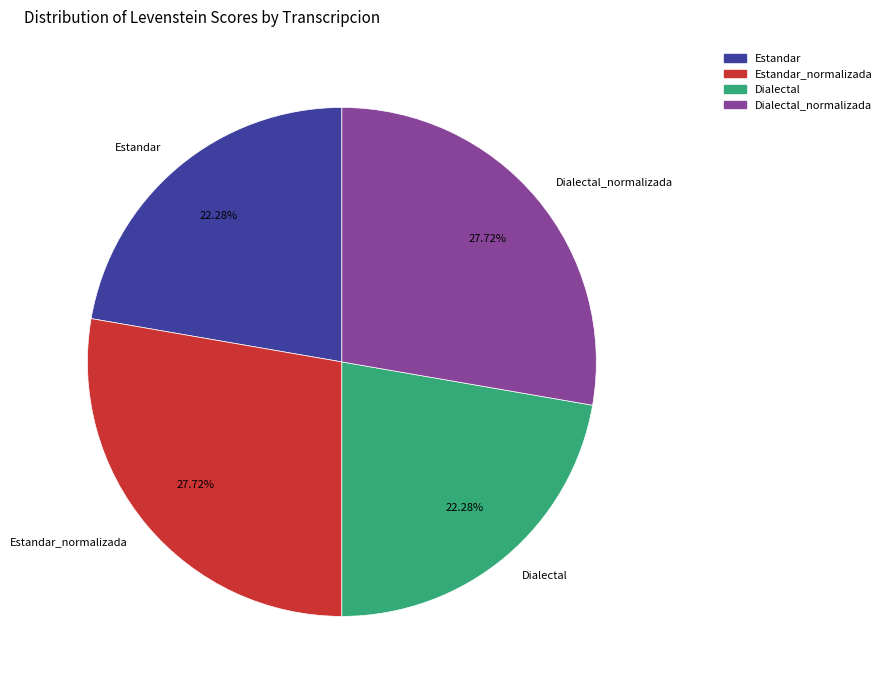

Does any single category account for the majority?

No